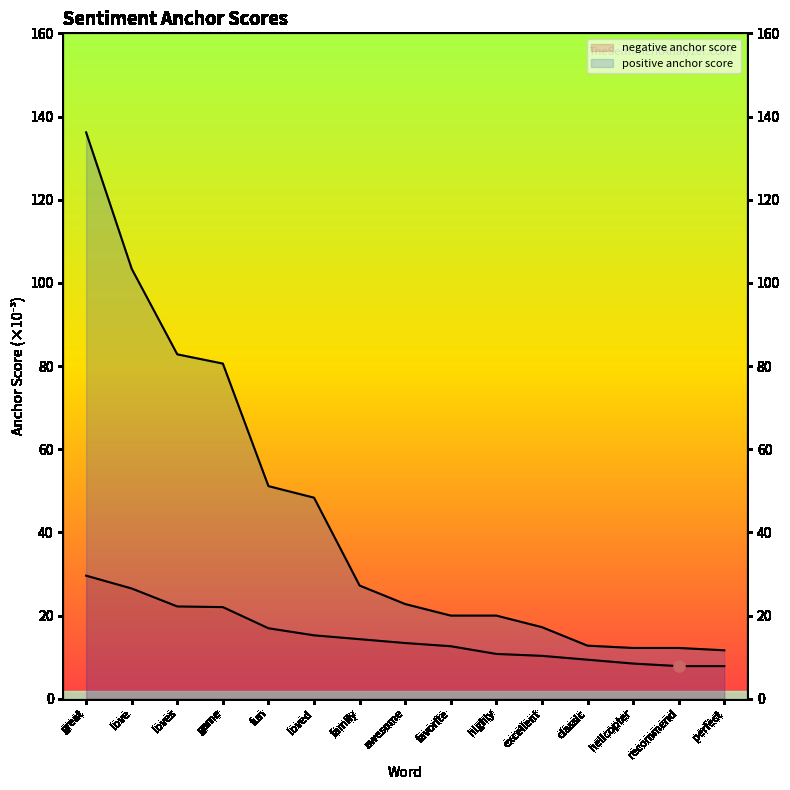

Which has a higher value, highly or loves?

loves